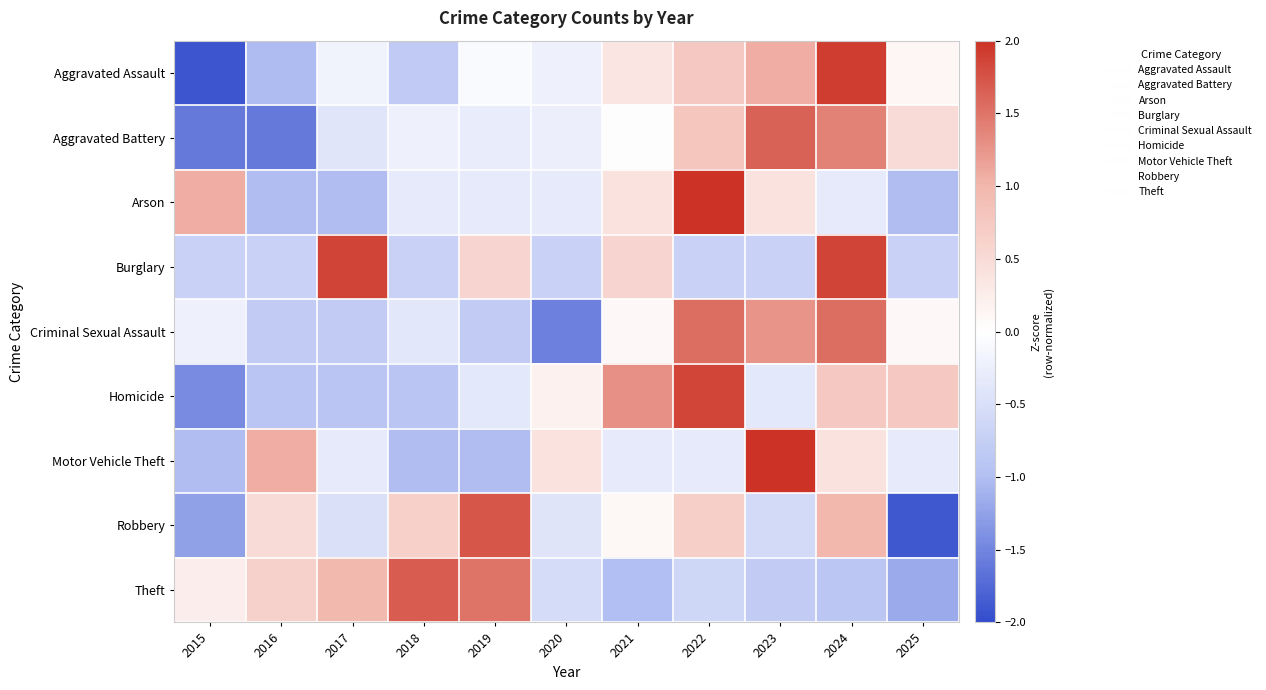

At how many categories does at least one series exceed 0?

11